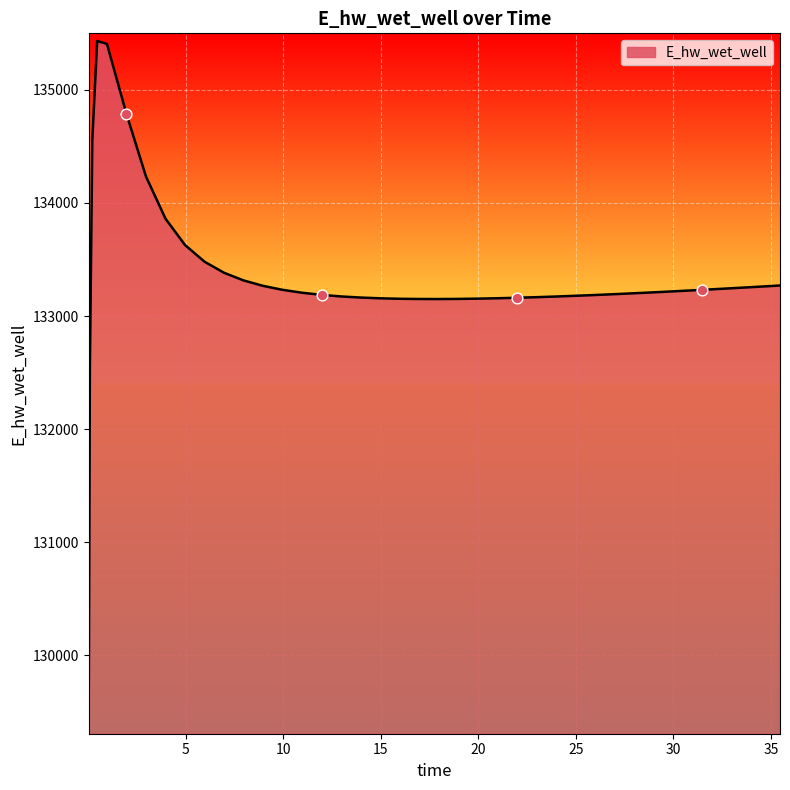

What is the difference between the maximum and minimum values?

6062.6